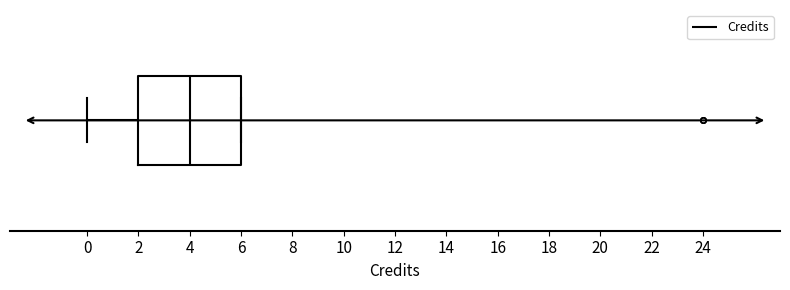

Read this box plot against the x-axis: the position of the median line, the range covered by the box, and the ends of both whiskers. The values are not printed on the chart, so give them approximately, as read against the axis.

median 4, box 2 to 6, whiskers 0 to 6